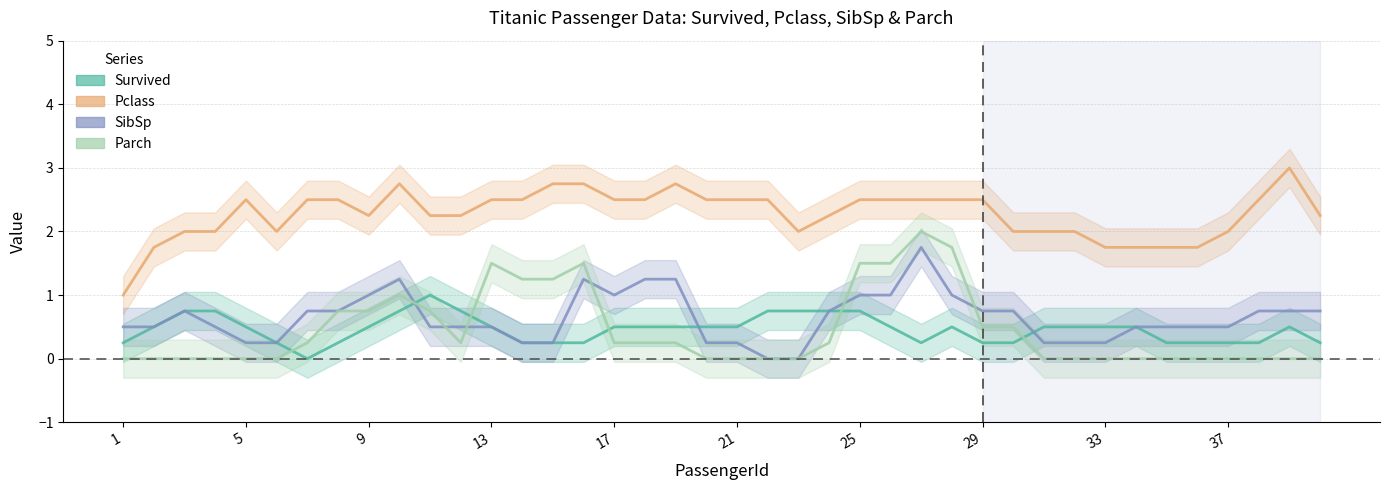

True or false: Survived and Pclass cross at least once.

False